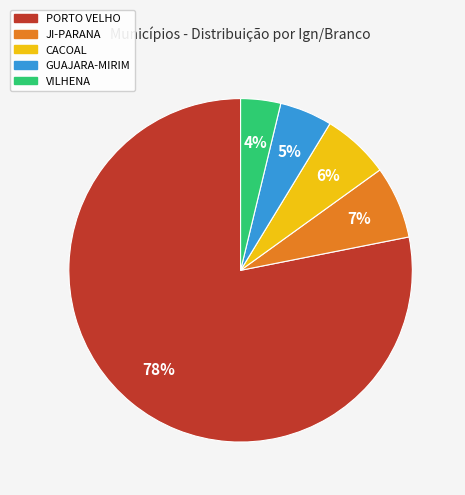

What is the majority slice?

PORTO VELHO